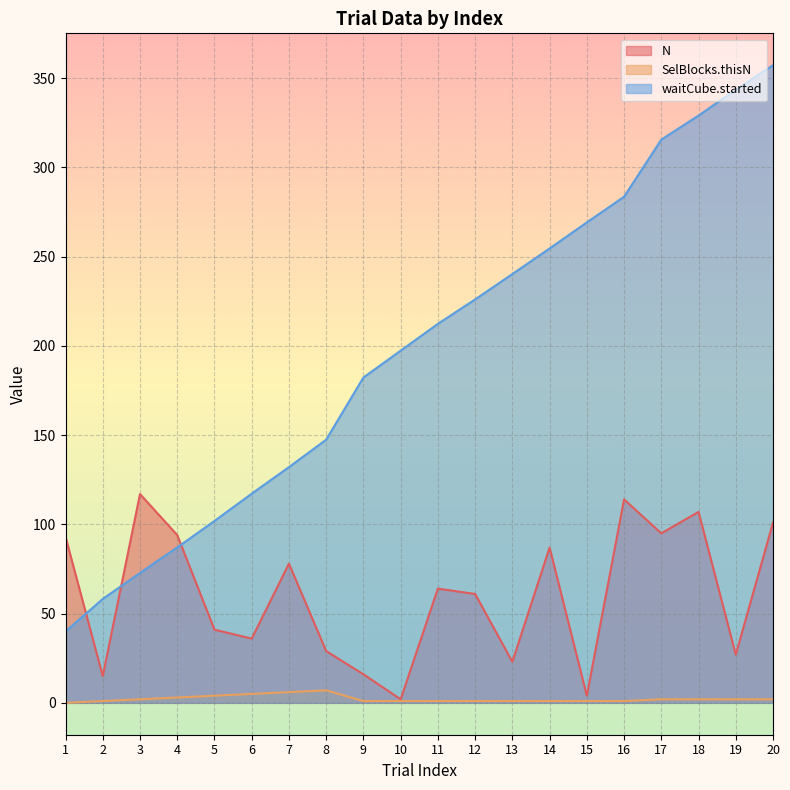

What is the difference between the highest and lowest values at 19?

341.5